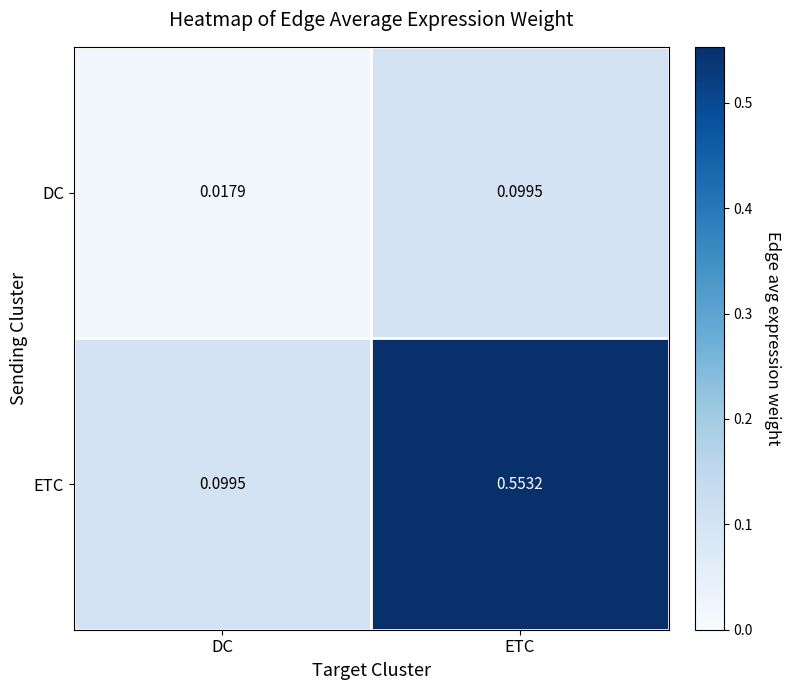

Which series has the largest total across all categories?

ETC